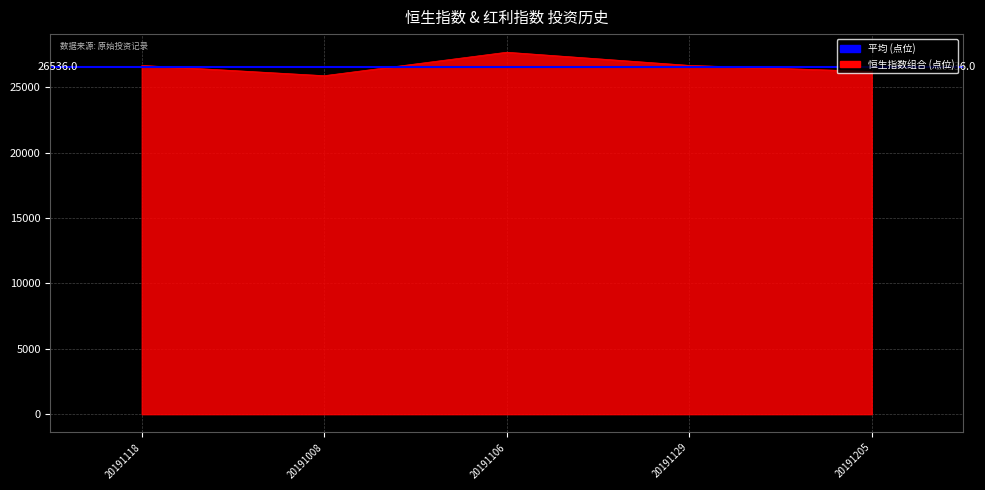

Read the value at 20191205, to the nearest 100.

26200